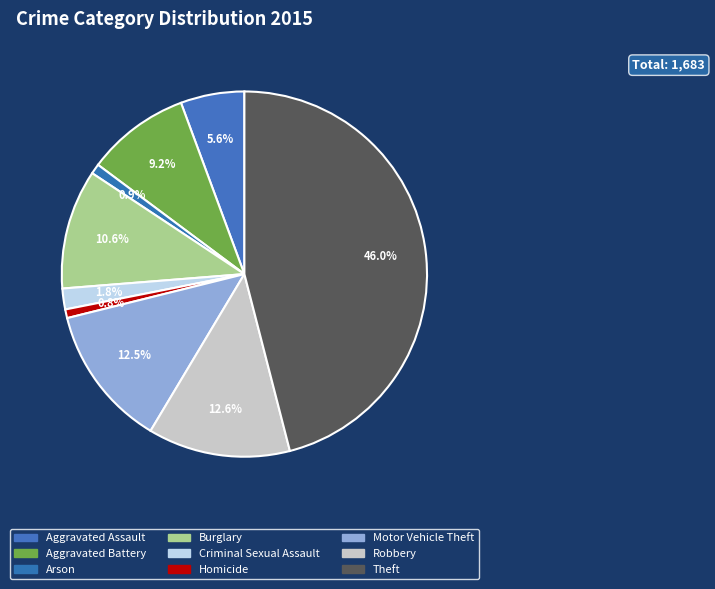

Which category has the biggest portion of the pie?

Theft